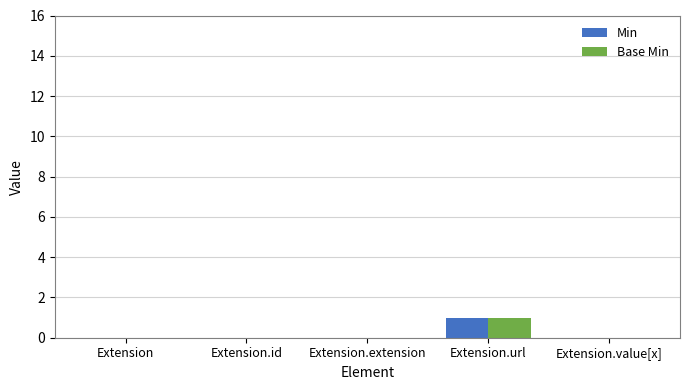

The value of Base Min at Extension.id is -1. True or false?

False